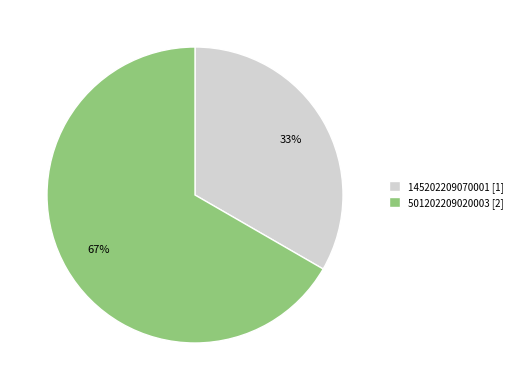

Does 145202209070001 account for over 50% of the chart?

No